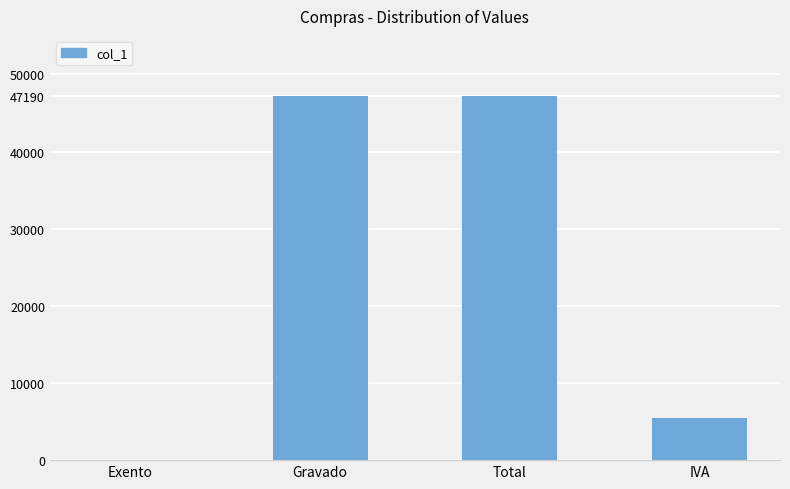

Which has a higher value, Exento or IVA?

IVA